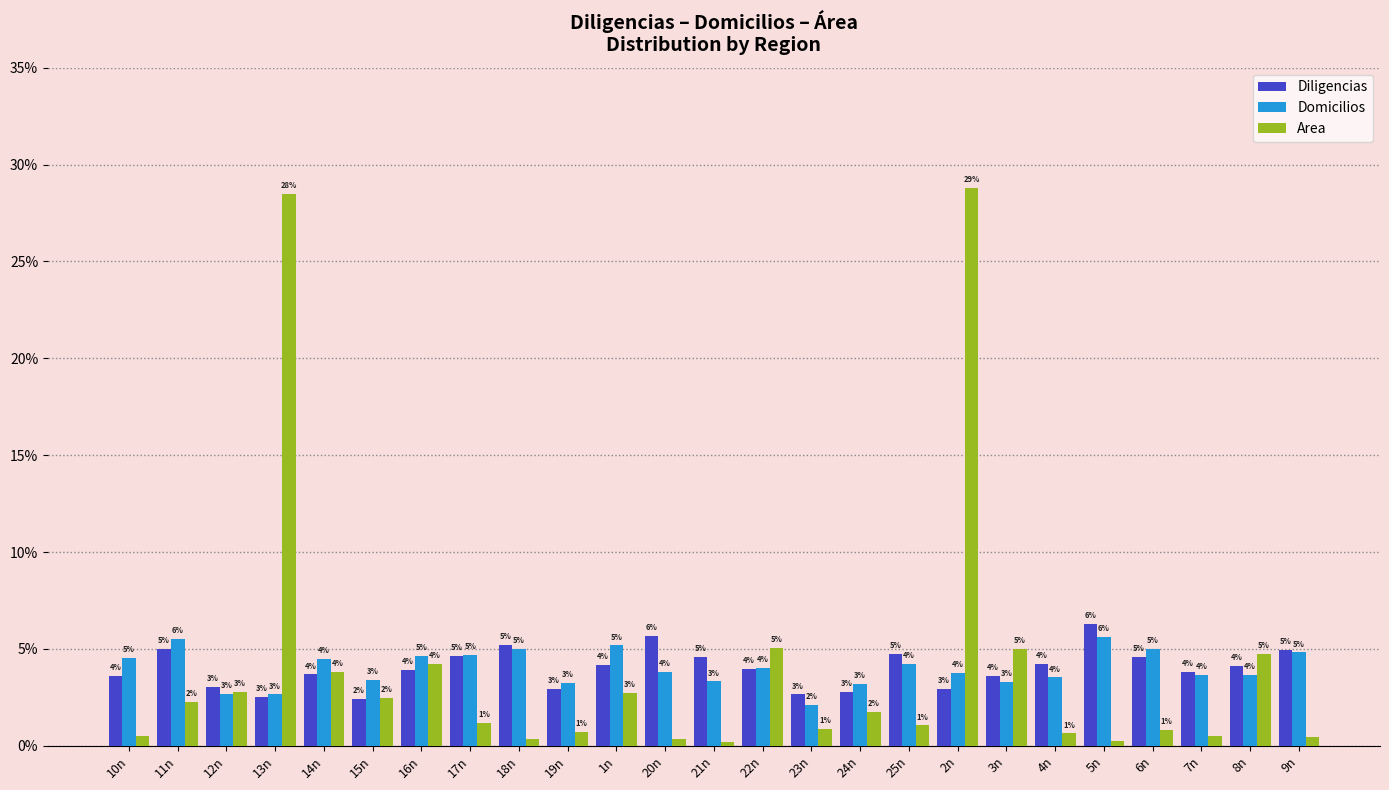

What is the label of the 14th bar from the left?

22n